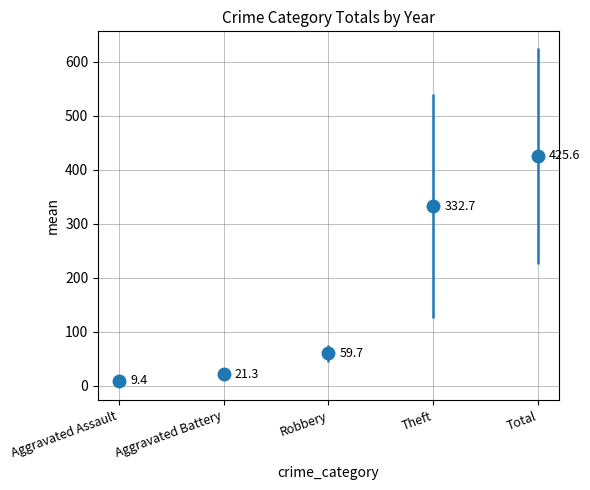

What are all the series names shown in the legend?

Aggravated Assault, Aggravated Battery, Robbery, Theft, Total